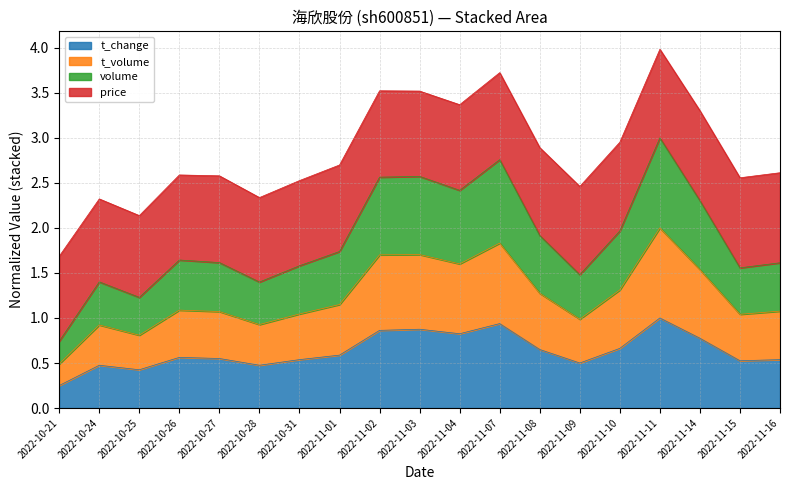

What is the total value across all series at 2022-11-16?

2.6